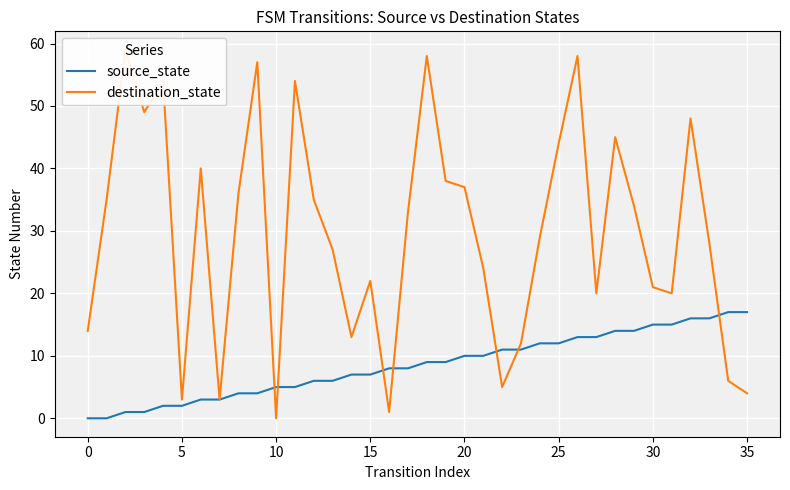

True or false: destination_state has more than 1 points higher than both neighbors.

True